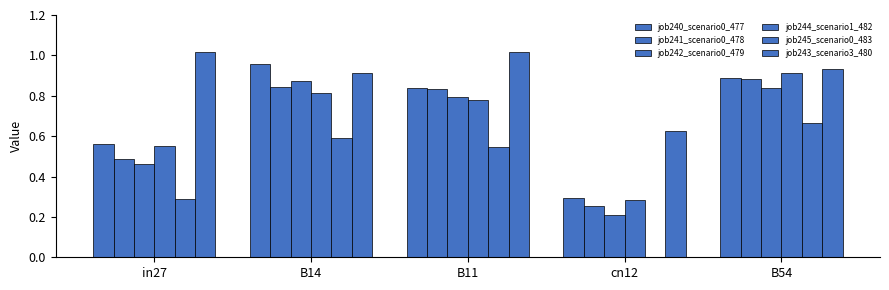

How many series are shown in this chart?

6